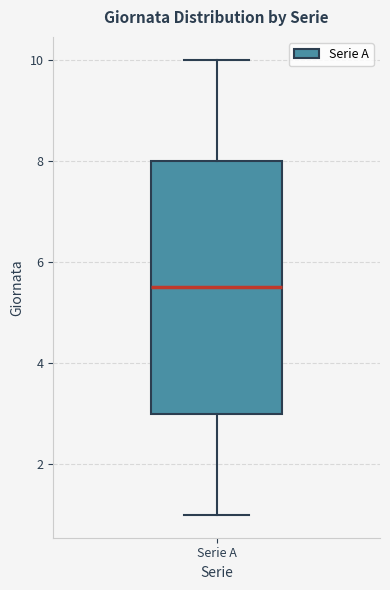

Transcribe this box plot: give where the median line is, the range the box spans, and where the two whiskers end, as read against the y-axis. The values are not printed on the chart, so give them approximately, as read against the axis.

median 5.6, box 3.0 to 8.0, whiskers 1.0 to 10.0